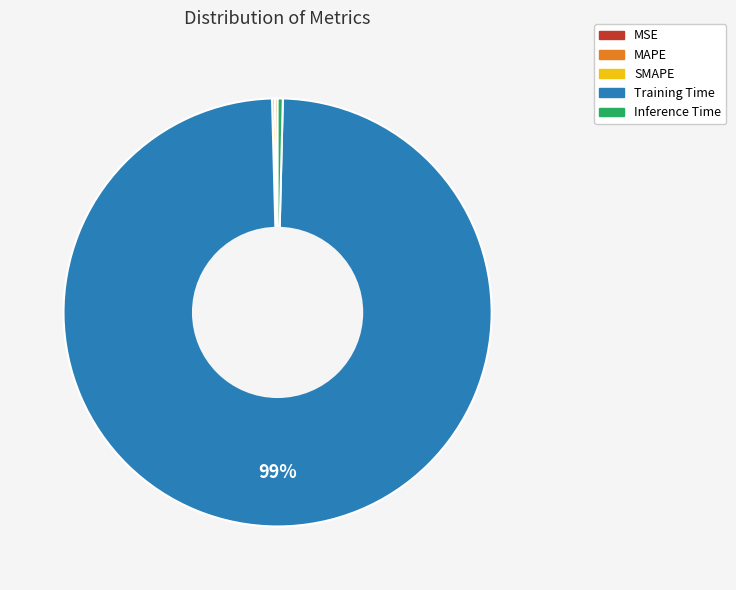

Does Training Time represent more than half of the total?

Yes